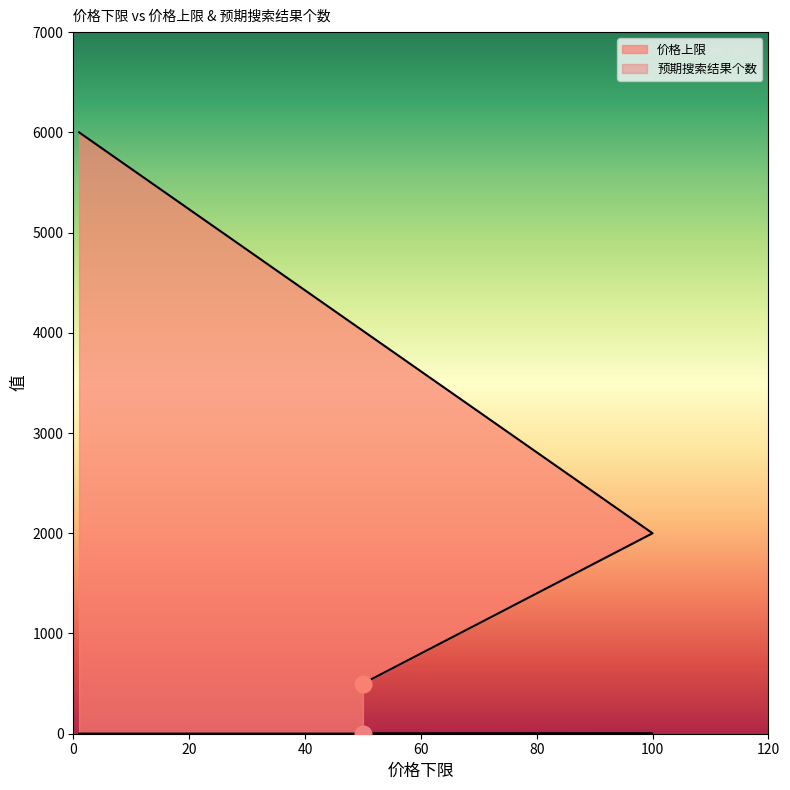

What is the value of the 价格上限 point at the 3rd from the left?

500